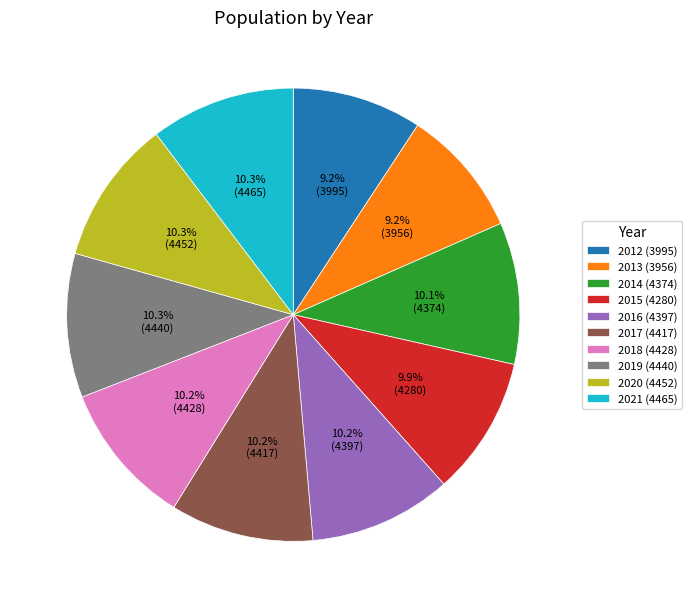

What percentage is the 2013 slice, to the nearest percent?

9%